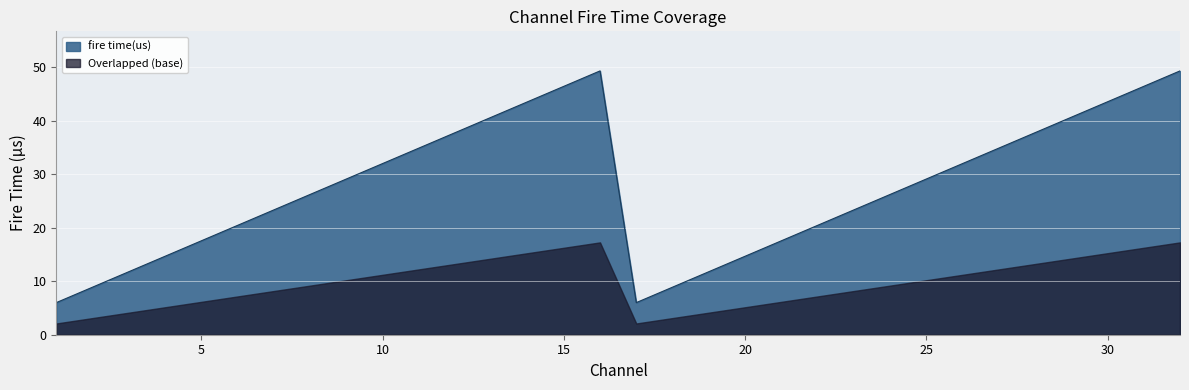

What is the value of the 25th point from the left?

29.1